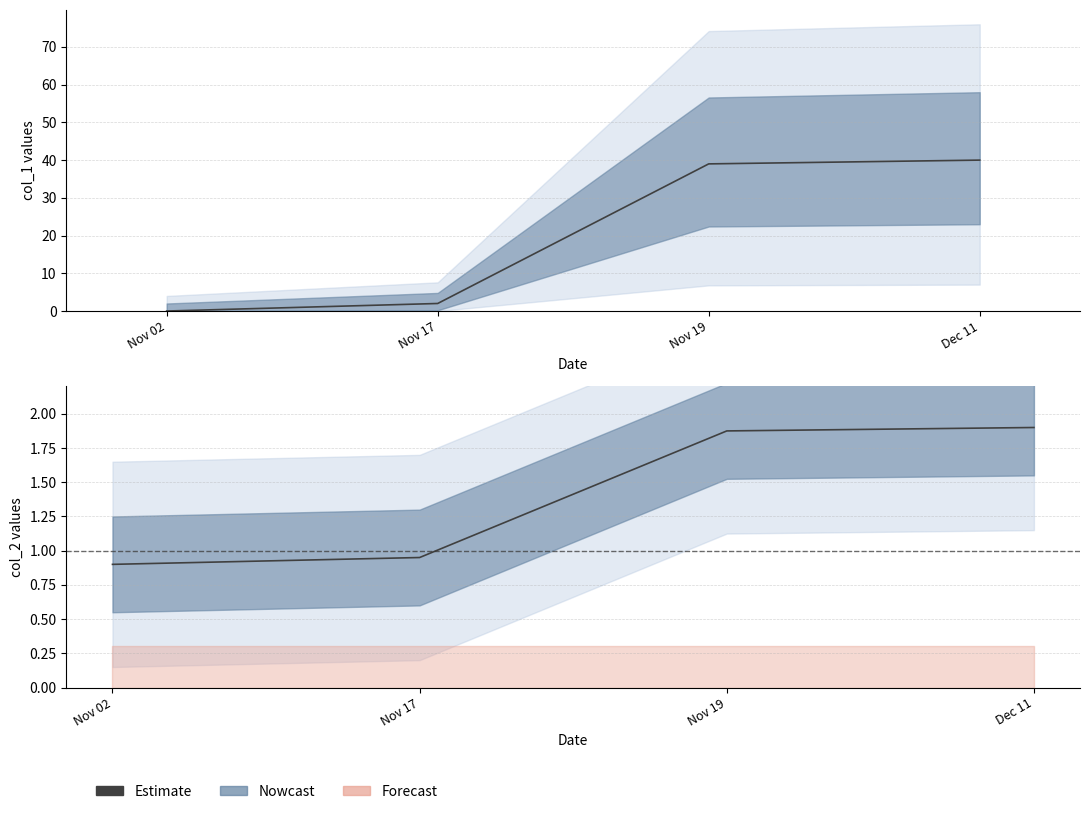

How many bars are there in total?

8